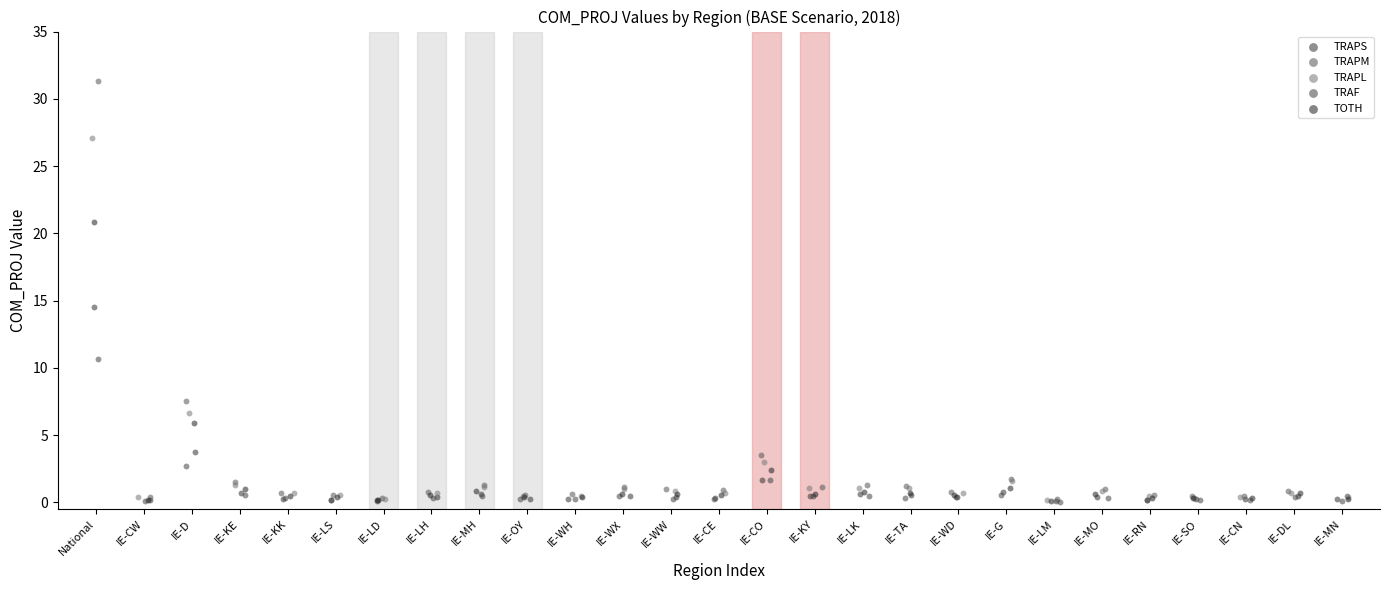

Which series has the widest spread of Y values?

TRAPM